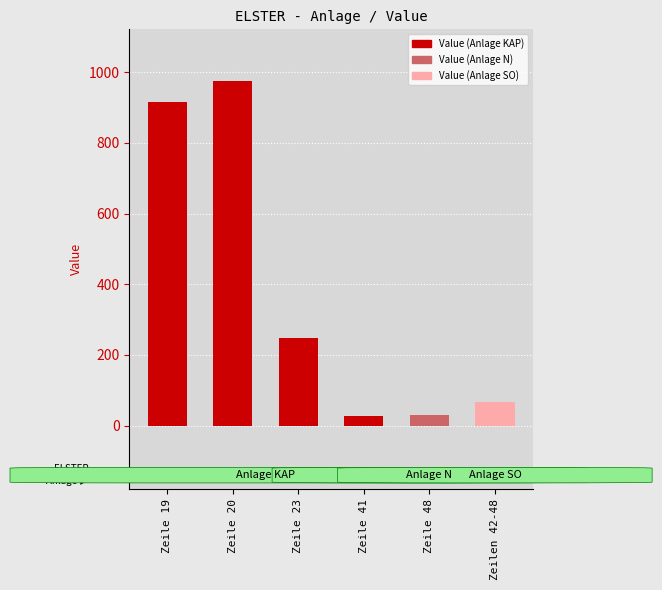

What is the difference between the maximum and minimum values?

946.9